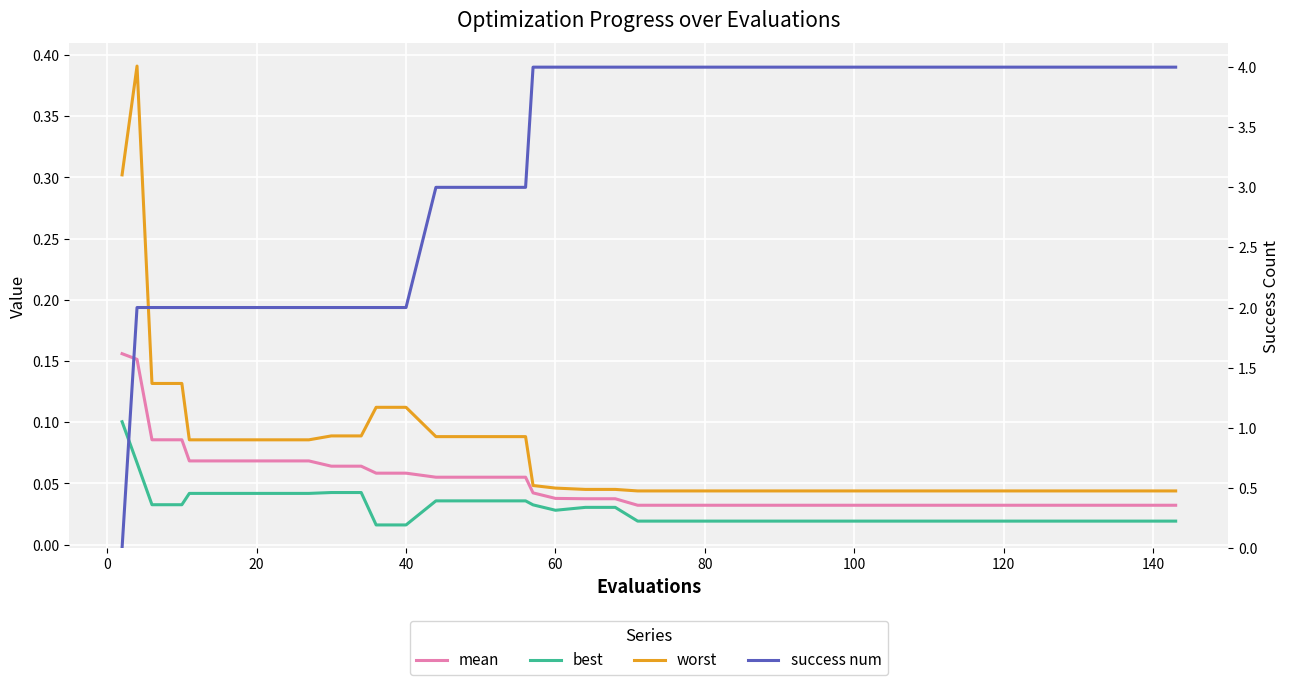

List the series in order of their peak value, lowest first.

best, mean, worst, success num